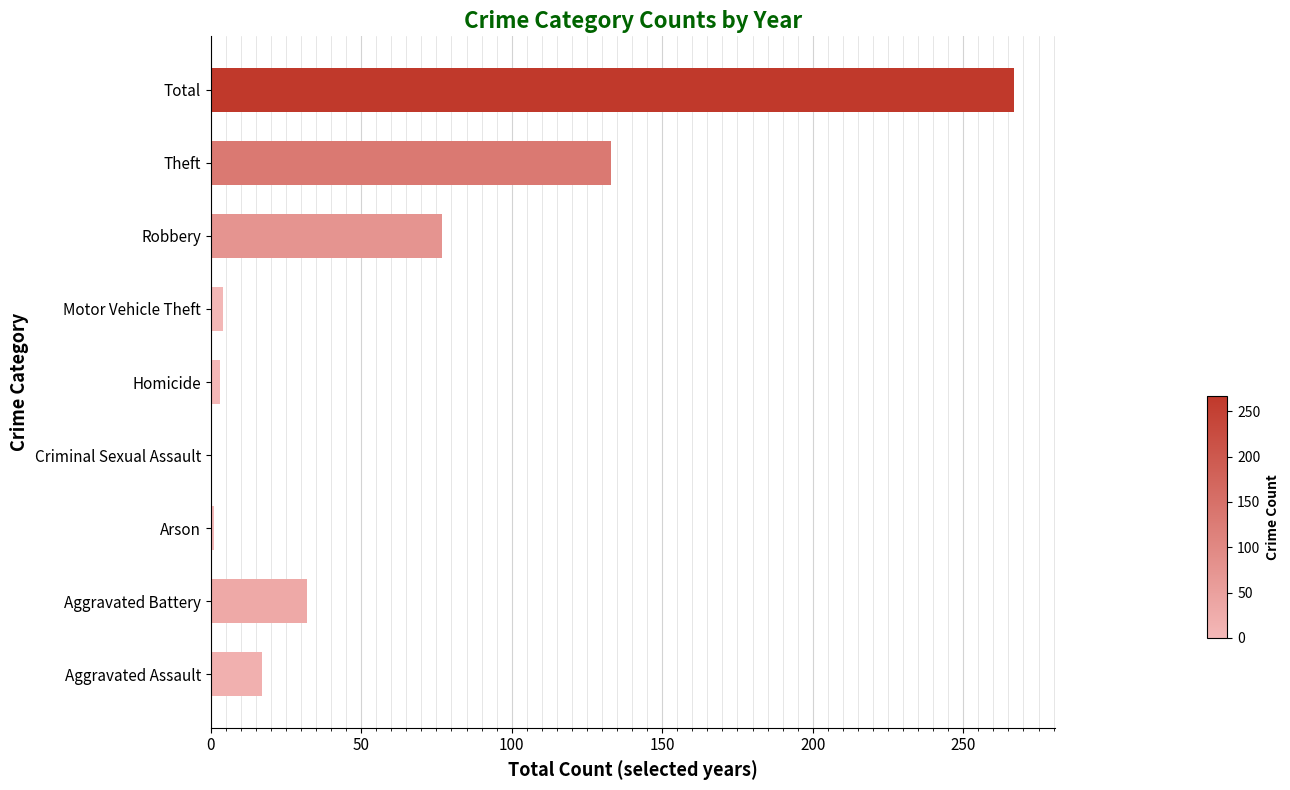

True or false: the data shows 32 at Aggravated Battery.

True